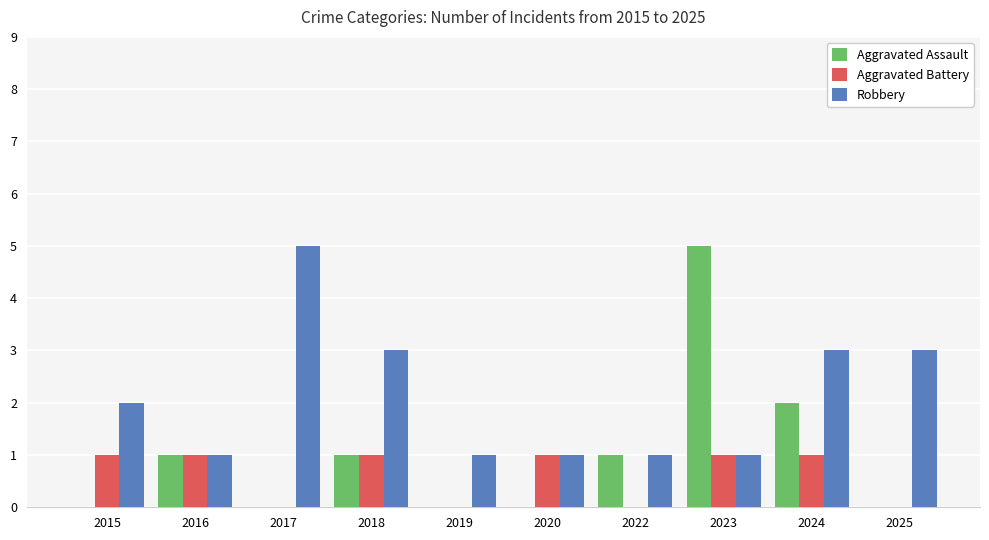

Reading left to right, extract all data points from this chart.

Aggravated Assault: 2015=0	2016=1	2017=0	2018=1	2019=0	2020=0	2022=1	2023=5	2024=2	2025=0
Aggravated Battery: 2015=1	2016=1	2017=0	2018=1	2019=0	2020=1	2022=0	2023=1	2024=1	2025=0
Robbery: 2015=2	2016=1	2017=5	2018=3	2019=1	2020=1	2022=1	2023=1	2024=3	2025=3